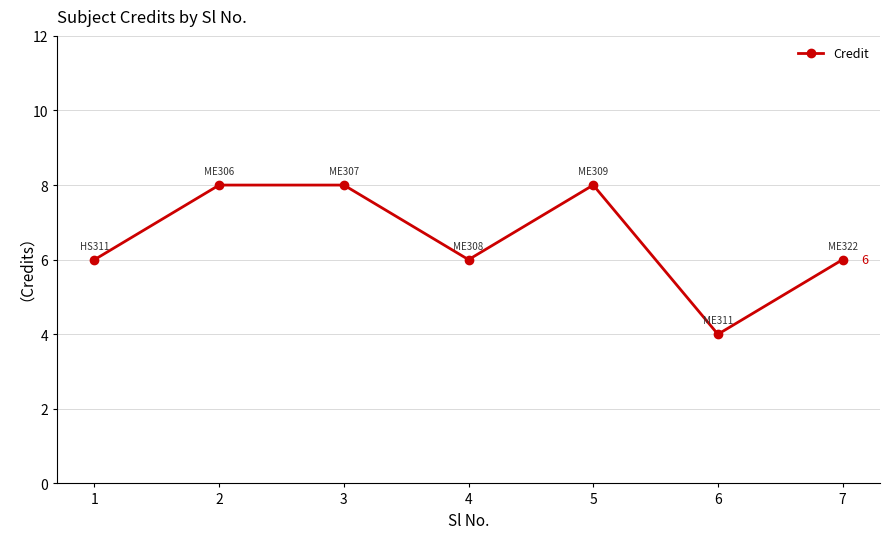

Count the values in the range 6 to 8.

6